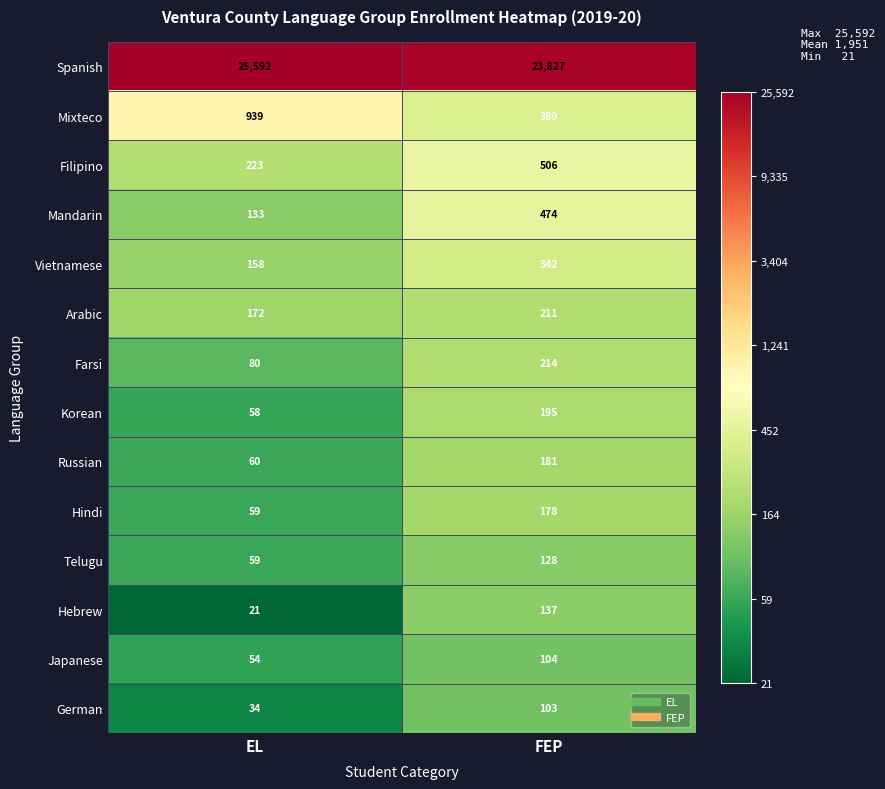

Is the value of Arabic at FEP greater than the value of Farsi at EL?

Yes